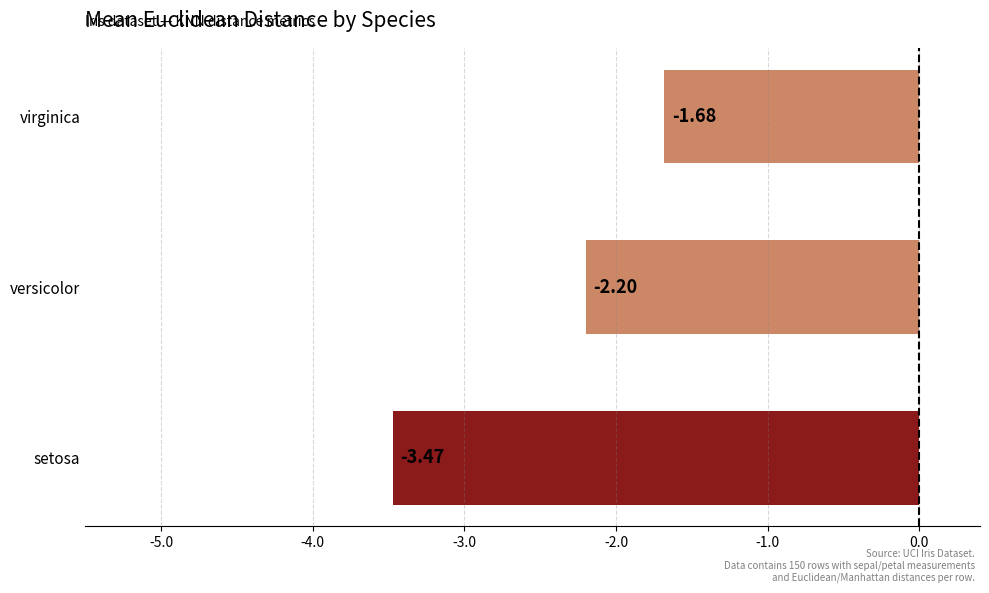

How many values are between -3 and -1?

2